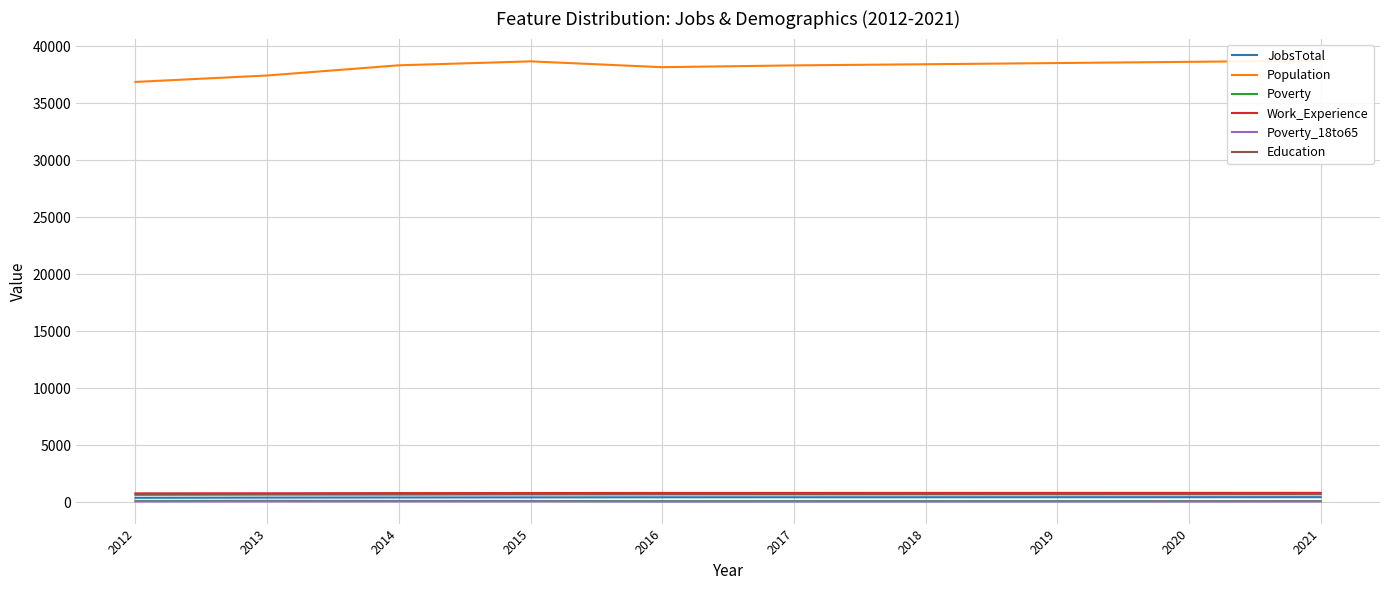

Reading left to right, what are all the values shown in this chart?

JobsTotal: 387	404	413	423	431	433	435	438	440	442
Population: 36887	37451	38344	38691	38180	38337	38438	38543	38649	38756
Poverty: 113	125	114	110	95	96	97	98	100	101
Work_Experience: 776	783	799	802	811	812	814	816	818	820
Poverty_18to65: 64	71	67	68	58	58	59	60	61	62
Education: 649	667	670	682	684	684	686	688	690	692